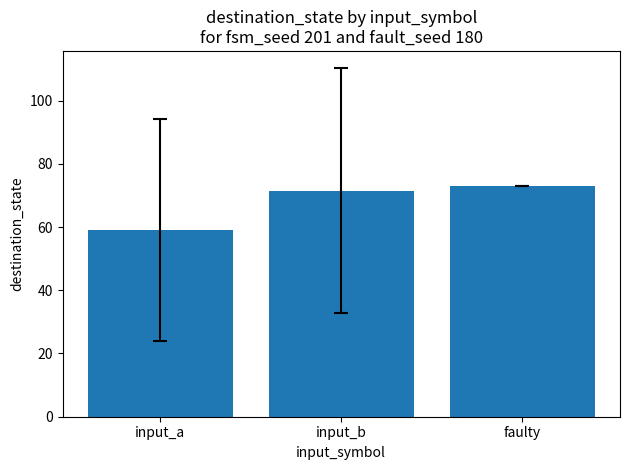

How many values exceed 71?

2